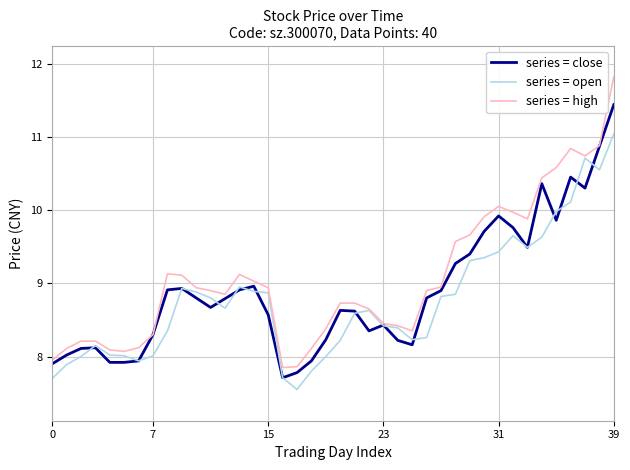

Count the number of categories in the chart.

40